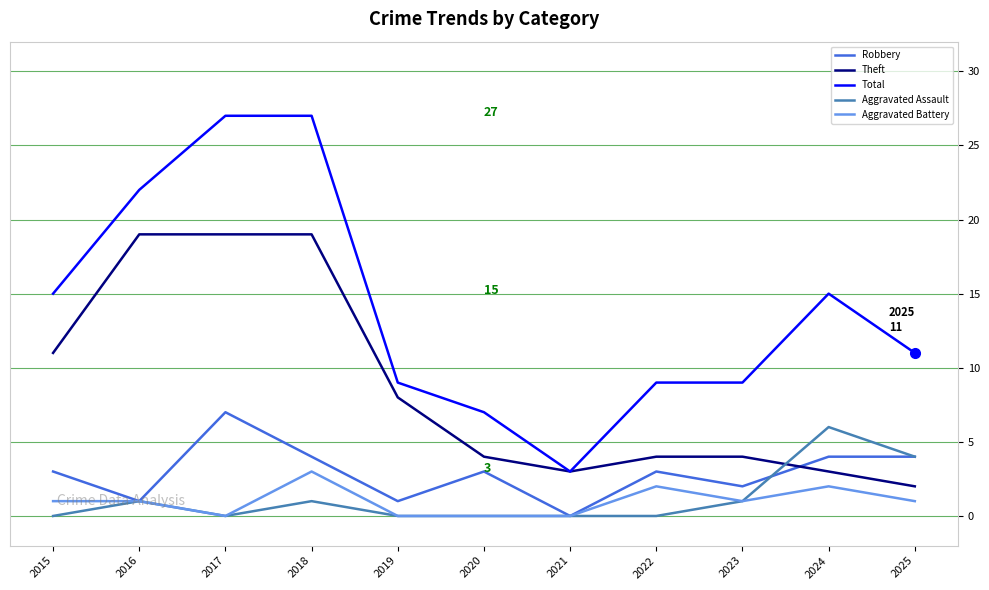

What is the difference between the maximum and minimum values in the Aggravated Assault series?

6